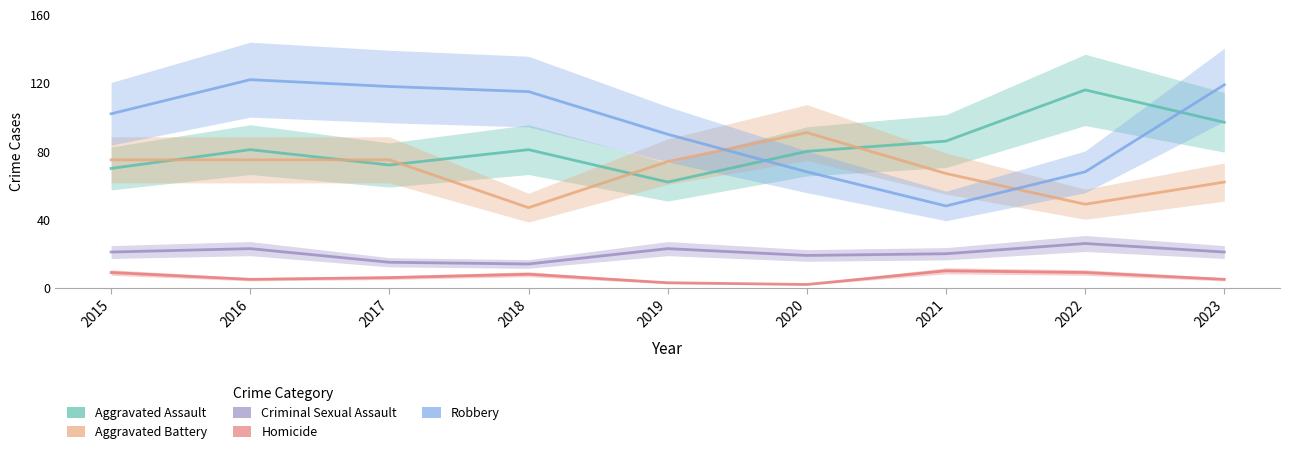

Reading left to right, extract all data points from this chart.

Aggravated Assault: 2015=70	2016=81	2017=72	2018=81	2019=62	2020=80	2021=86	2022=116	2023=97
Aggravated Battery: 2015=75	2016=75	2017=75	2018=47	2019=74	2020=91	2021=67	2022=49	2023=62
Criminal Sexual Assault: 2015=21	2016=23	2017=15	2018=14	2019=23	2020=19	2021=20	2022=26	2023=21
Homicide: 2015=9	2016=5	2017=6	2018=8	2019=3	2020=2	2021=10	2022=9	2023=5
Robbery: 2015=102	2016=122	2017=118	2018=115	2019=90	2020=68	2021=48	2022=68	2023=119